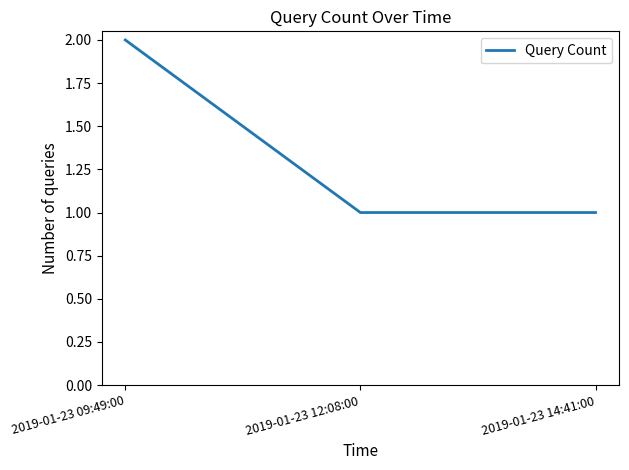

Does the chart have visible grid lines?

No